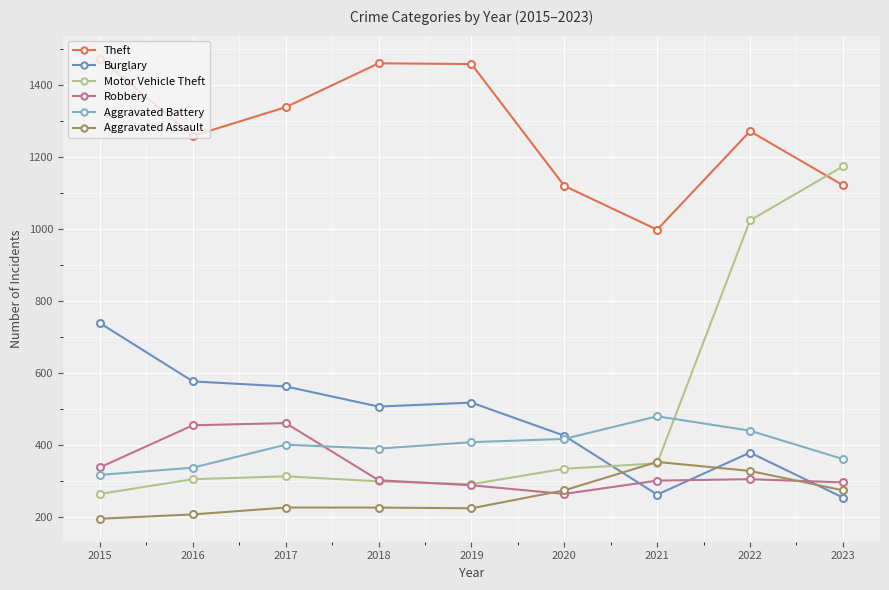

Rank the categories by Aggravated Assault value from lowest to highest.

2015, 2016, 2019, 2017, 2018, 2020, 2023, 2022, 2021